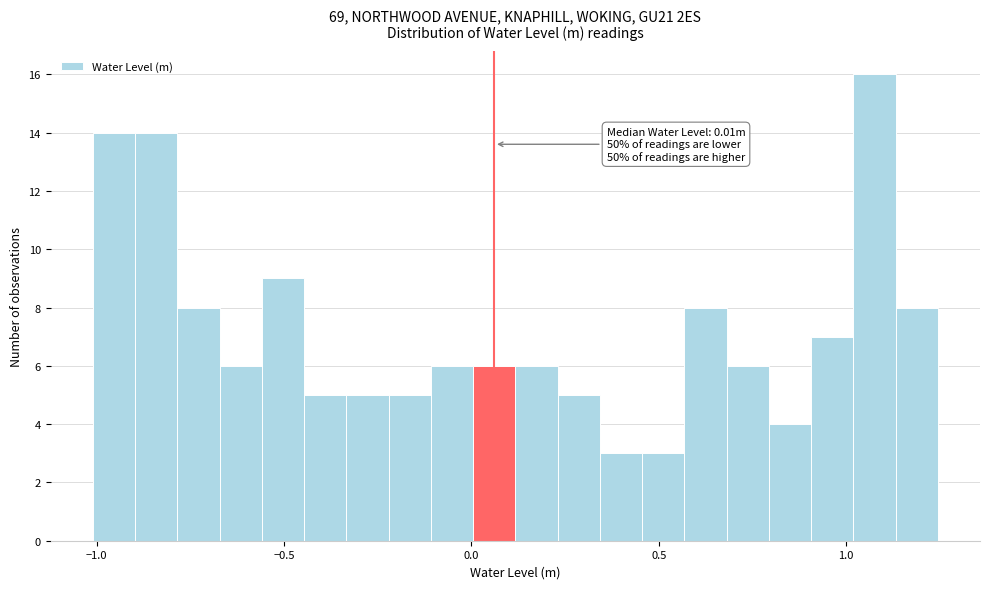

Read against the x-axis, roughly where is the centre of the tallest bar?

1.10